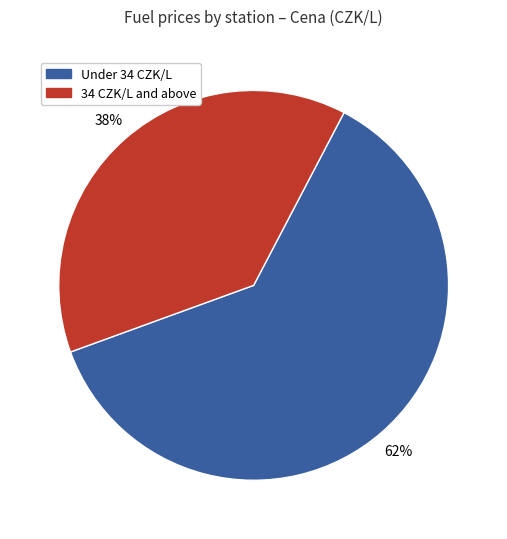

How many segments does this pie chart have?

2